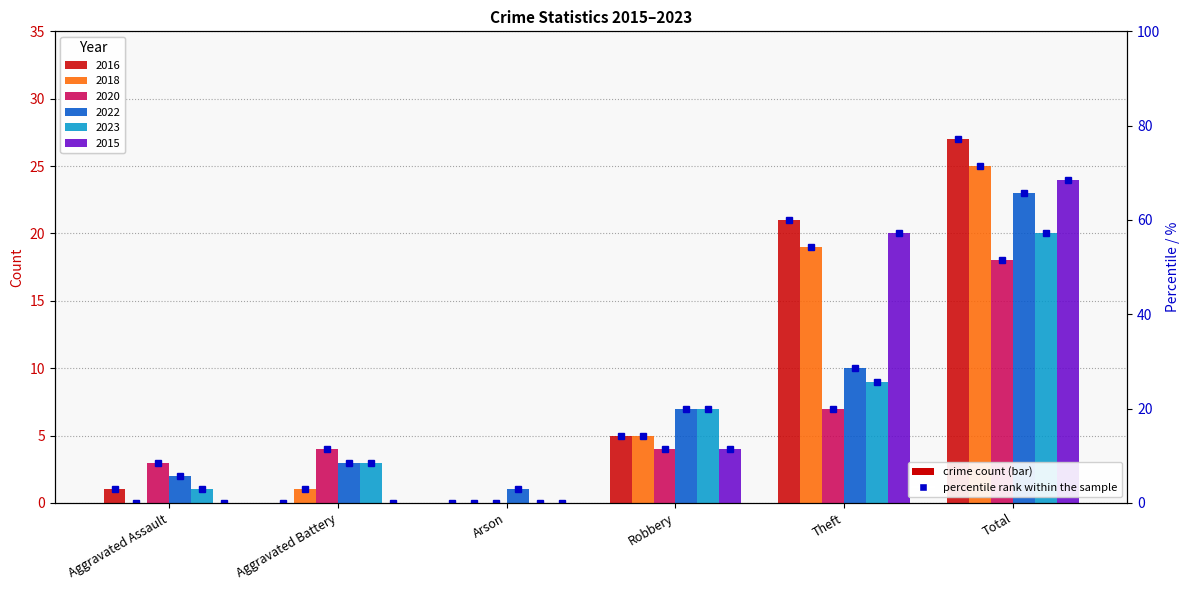

Between Aggravated Assault and Robbery, which is larger?

Robbery